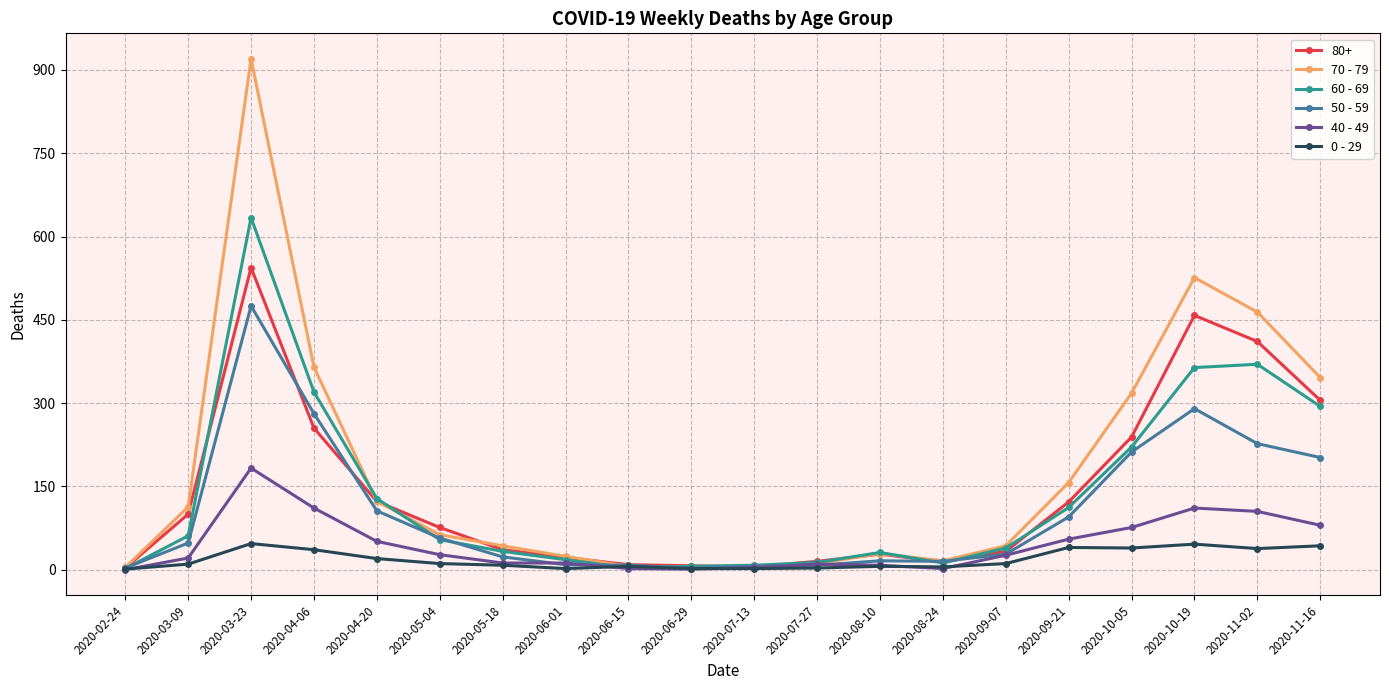

At which category does 0 - 29 reach its first local peak?

2020-03-23